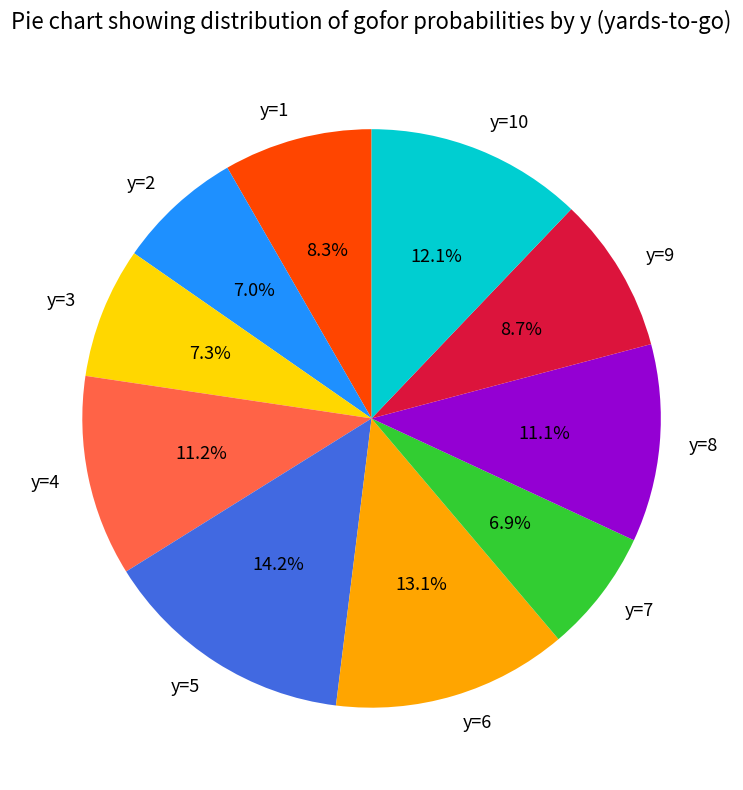

Which slice is the largest?

y=5